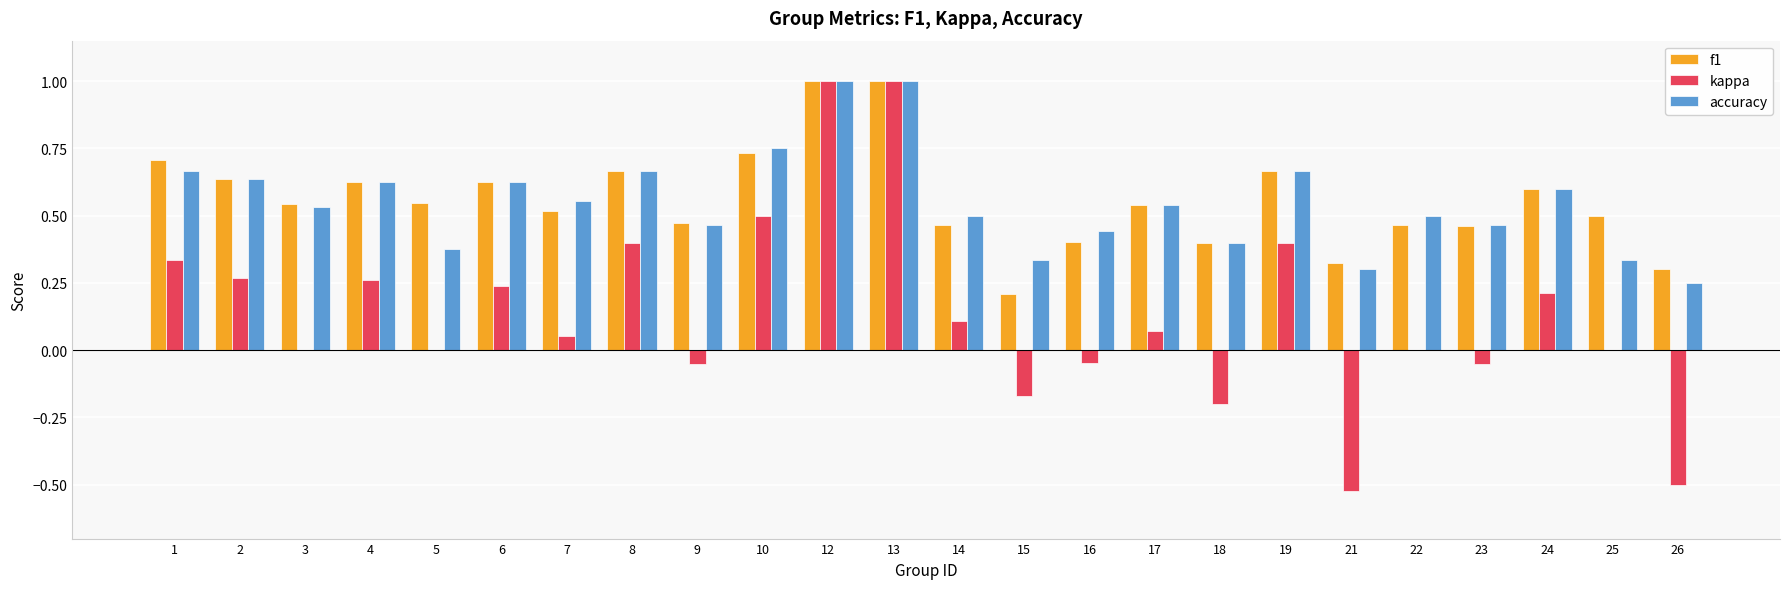

What is the sum of all kappa values?

3.3